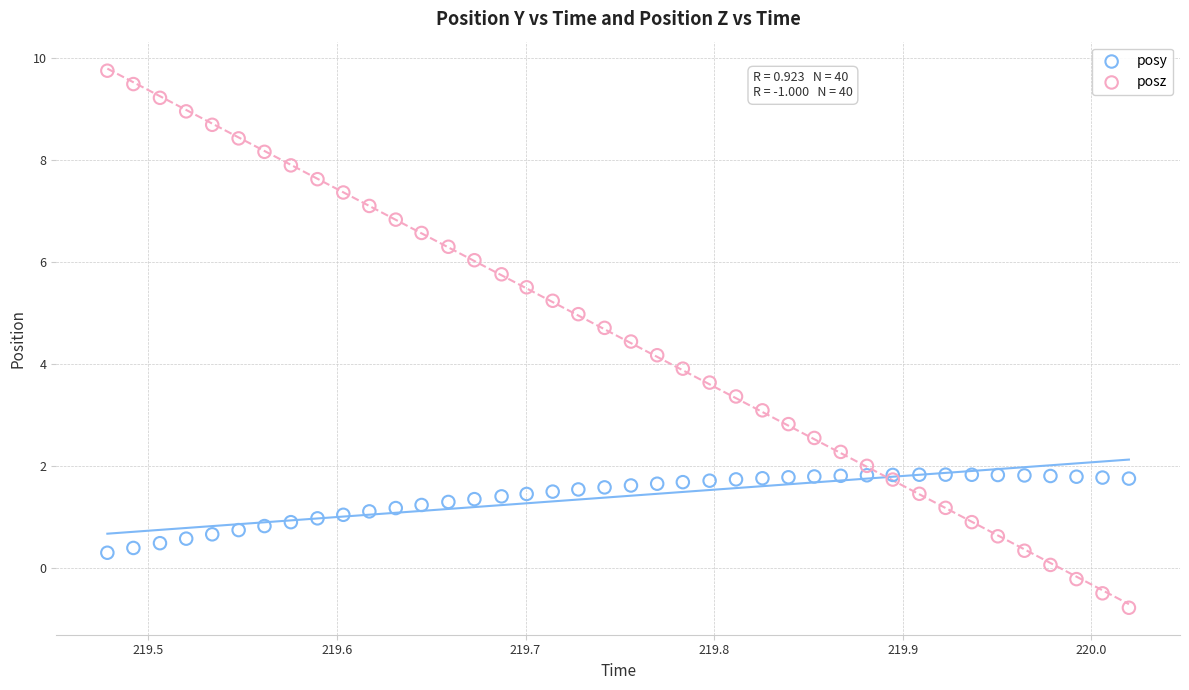

Which series contains the lowest Y value?

posz